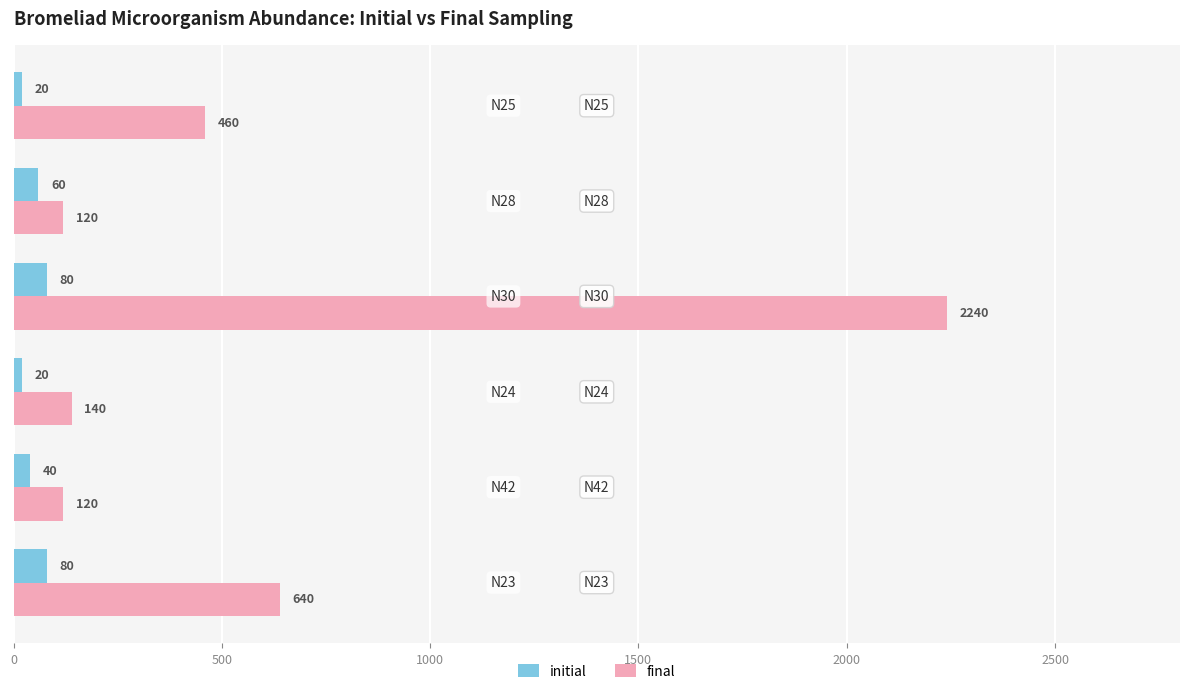

What is the lowest value of the initial series?

20